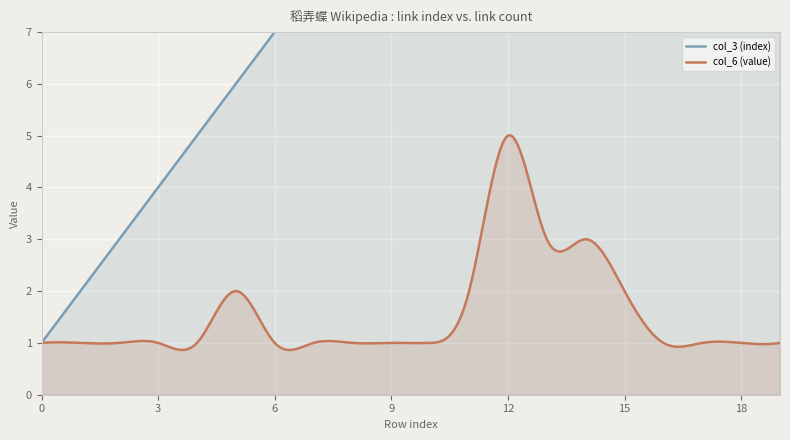

What is the value of the col_6 (value) point at the 19th from the left?

1